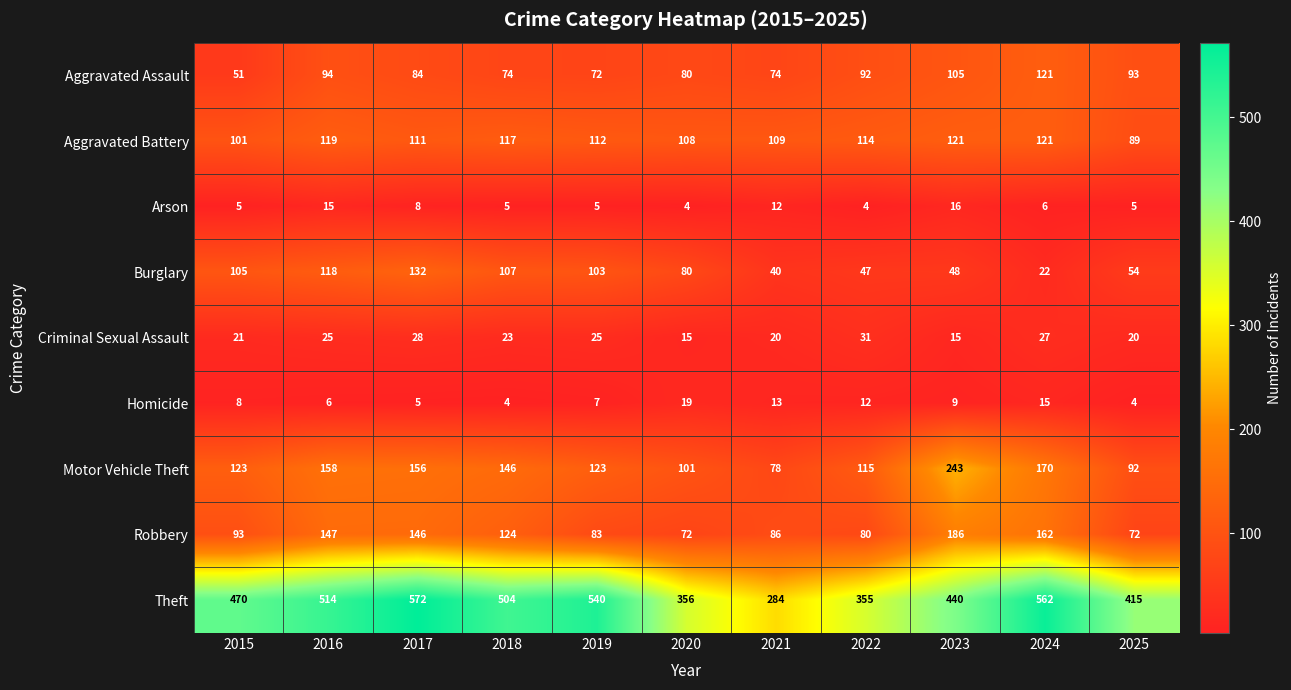

What is the difference between the highest and lowest values at 2025?

411